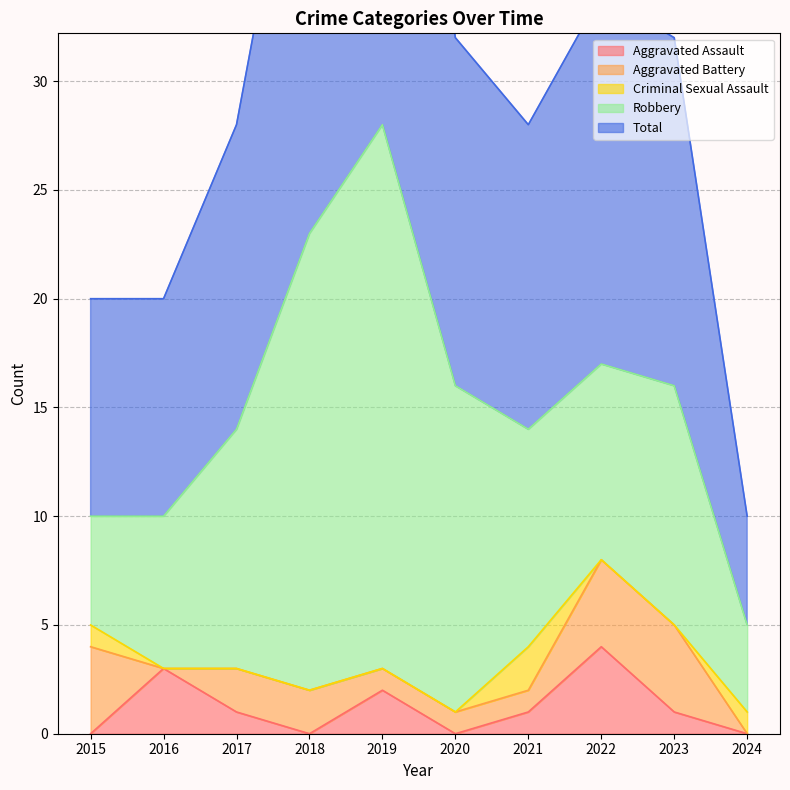

Reading right to left, transcribe all the data shown in this chart.

Aggravated Assault: 2024=0	2023=1	2022=4	2021=1	2020=0	2019=2	2018=0	2017=1	2016=3	2015=0
Aggravated Battery: 2024=0	2023=4	2022=4	2021=1	2020=1	2019=1	2018=2	2017=2	2016=0	2015=4
Criminal Sexual Assault: 2024=1	2023=0	2022=0	2021=2	2020=0	2019=0	2018=0	2017=0	2016=0	2015=1
Robbery: 2024=4	2023=11	2022=9	2021=10	2020=15	2019=25	2018=21	2017=11	2016=7	2015=5
Total: 2024=5	2023=16	2022=17	2021=14	2020=16	2019=28	2018=23	2017=14	2016=10	2015=10